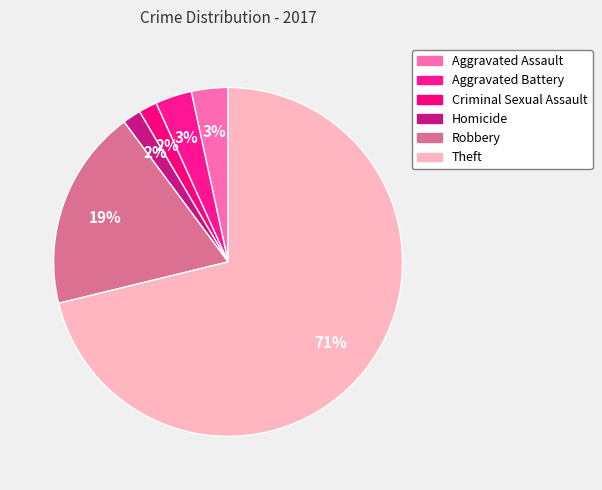

Which category has the biggest portion of the pie?

Theft